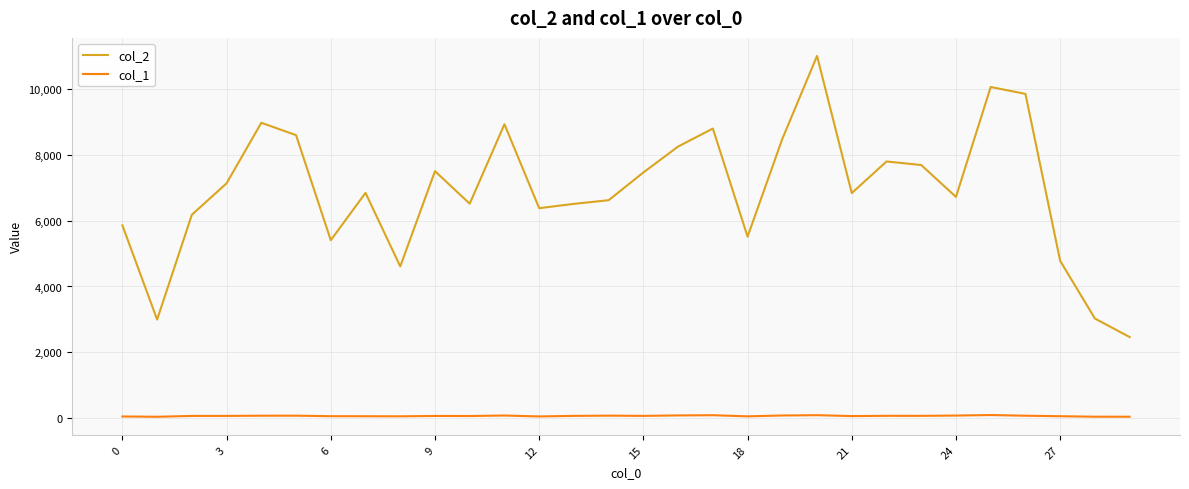

Which series has the largest range (max minus min)?

col_2